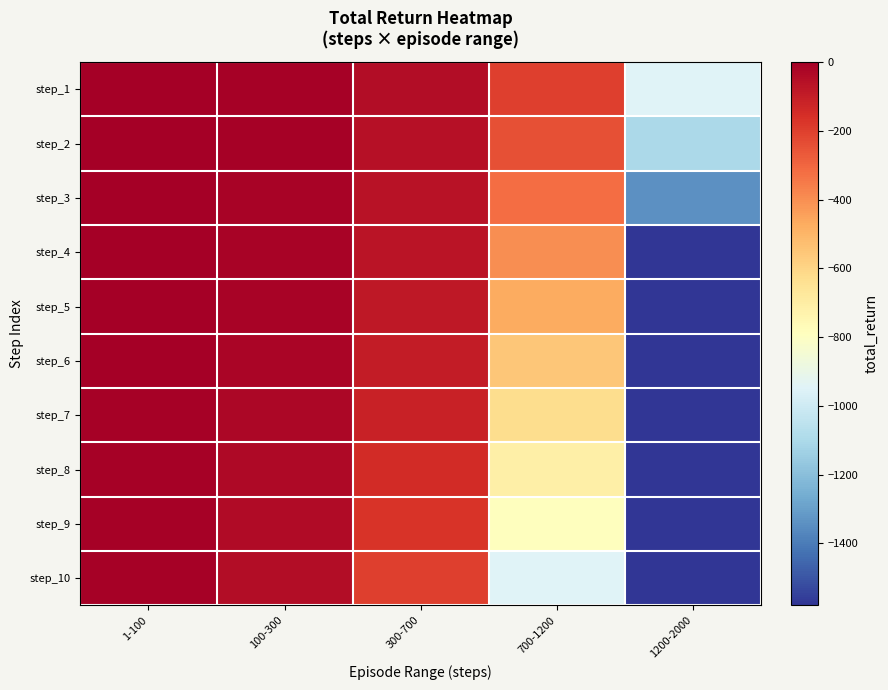

What is the smallest value displayed?

-1580